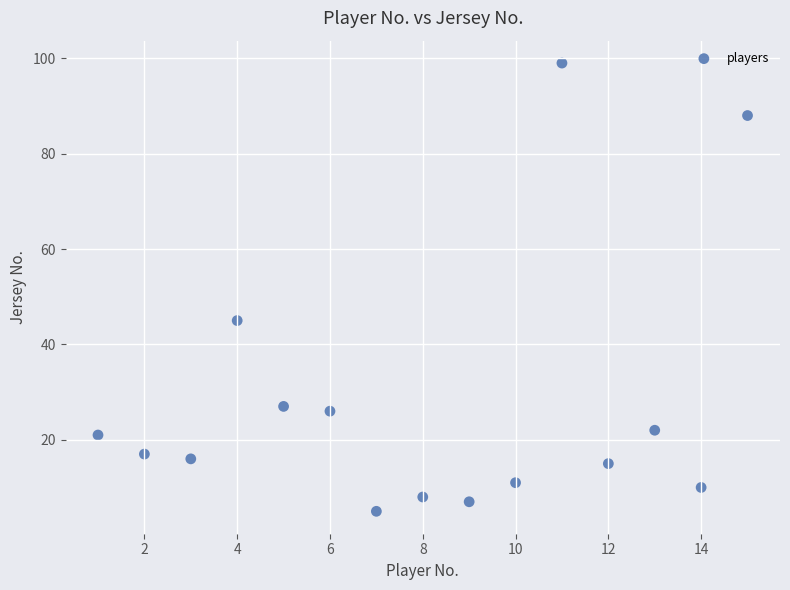

What is the range of Y values (max minus min)?

94